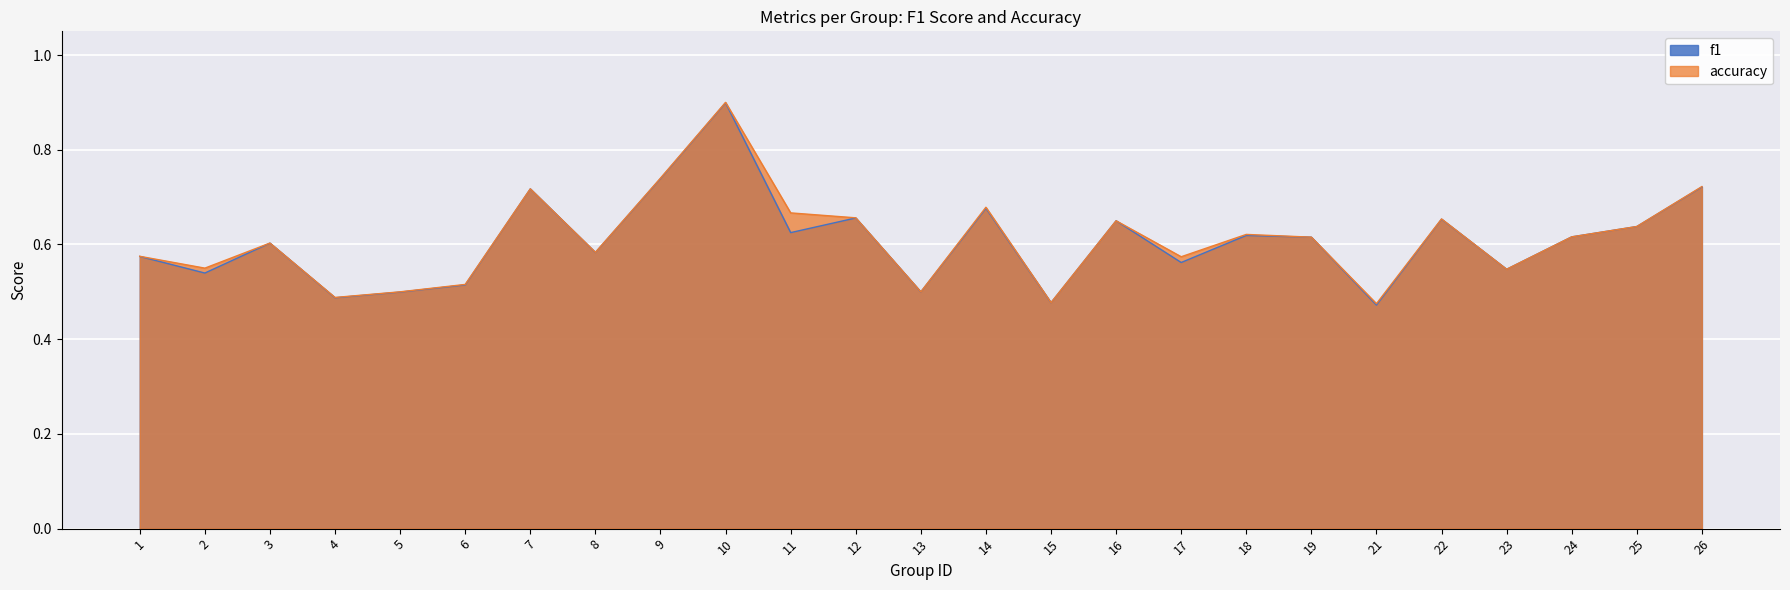

The accuracy series shows 0.6 at 3. True or false?

True